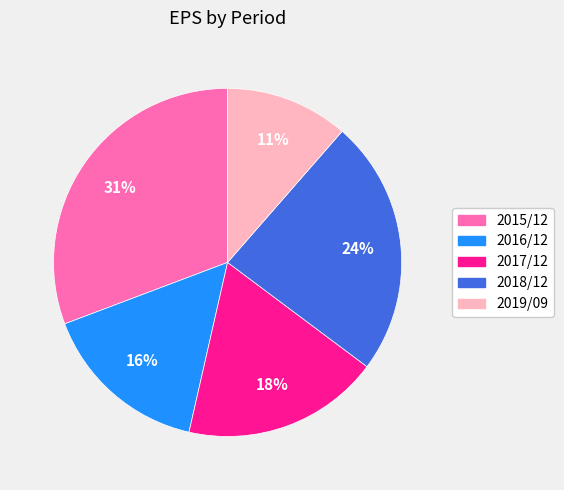

Between 2019/09 and 2018/12, which is larger?

2018/12